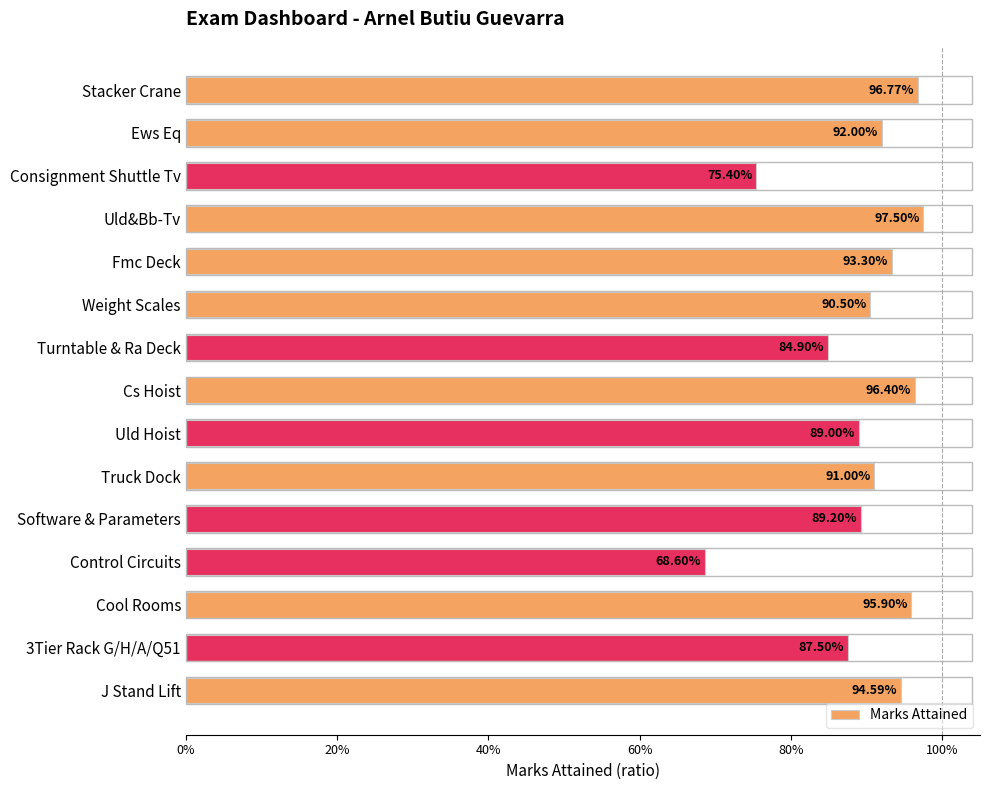

How many bars are there in total?

15